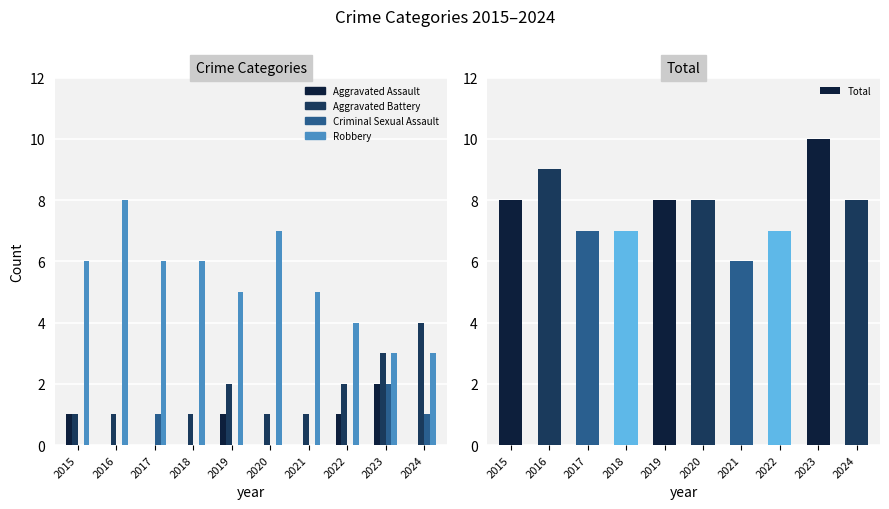

Is it true that Robbery equals 3 at 2023?

True